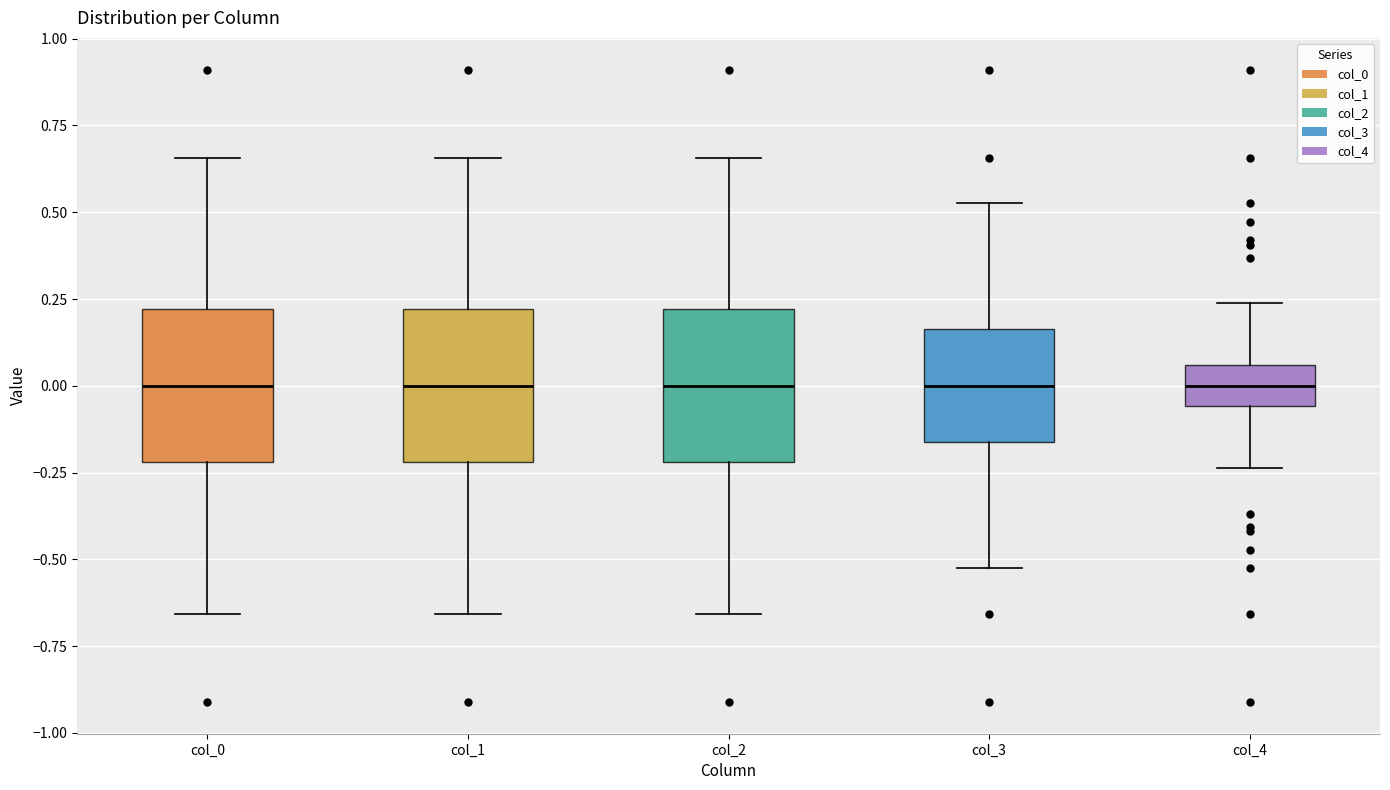

Reading left to right, read every box against the y-axis: the position of its median line, the range the box covers, and the ends of its whiskers. The values are not printed on the chart, so give them approximately, as read against the axis.

col_0: median 0.00, box -0.20 to 0.20, whiskers -0.65 to 0.65
col_1: median 0.00, box -0.20 to 0.20, whiskers -0.65 to 0.65
col_2: median 0.00, box -0.20 to 0.20, whiskers -0.65 to 0.65
col_3: median 0.00, box -0.15 to 0.15, whiskers -0.55 to 0.55
col_4: median 0.00, box -0.05 to 0.05, whiskers -0.25 to 0.25